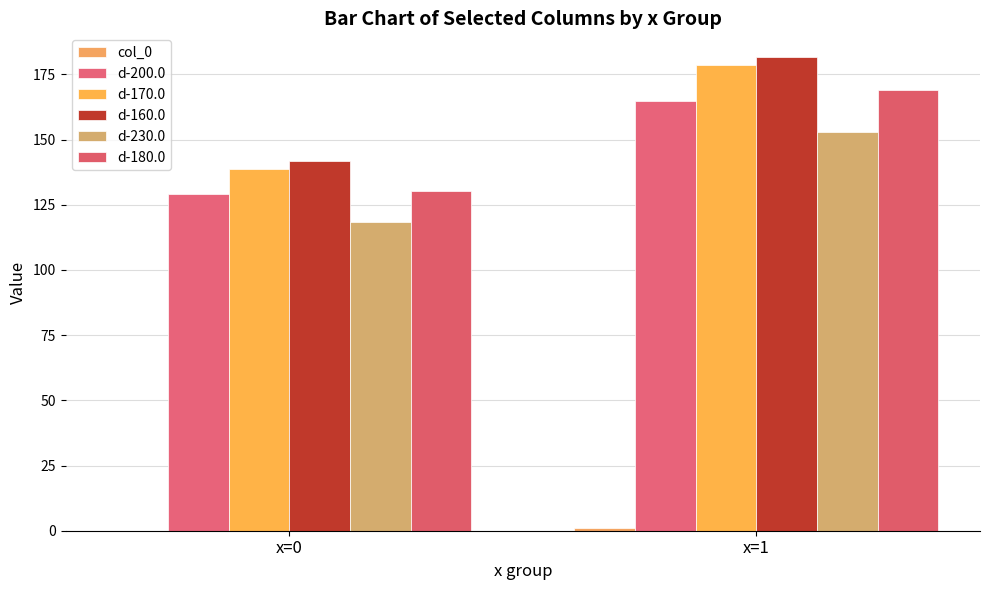

How many groups of bars are there?

2